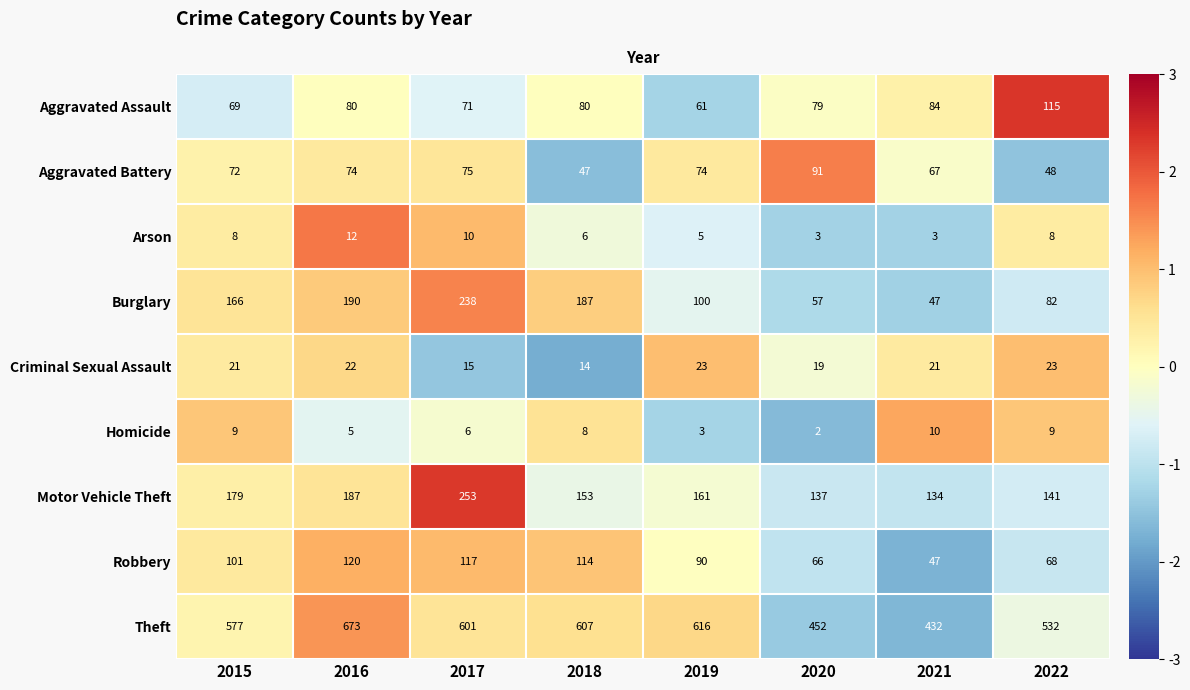

How many data points in Criminal Sexual Assault are less than 21?

3